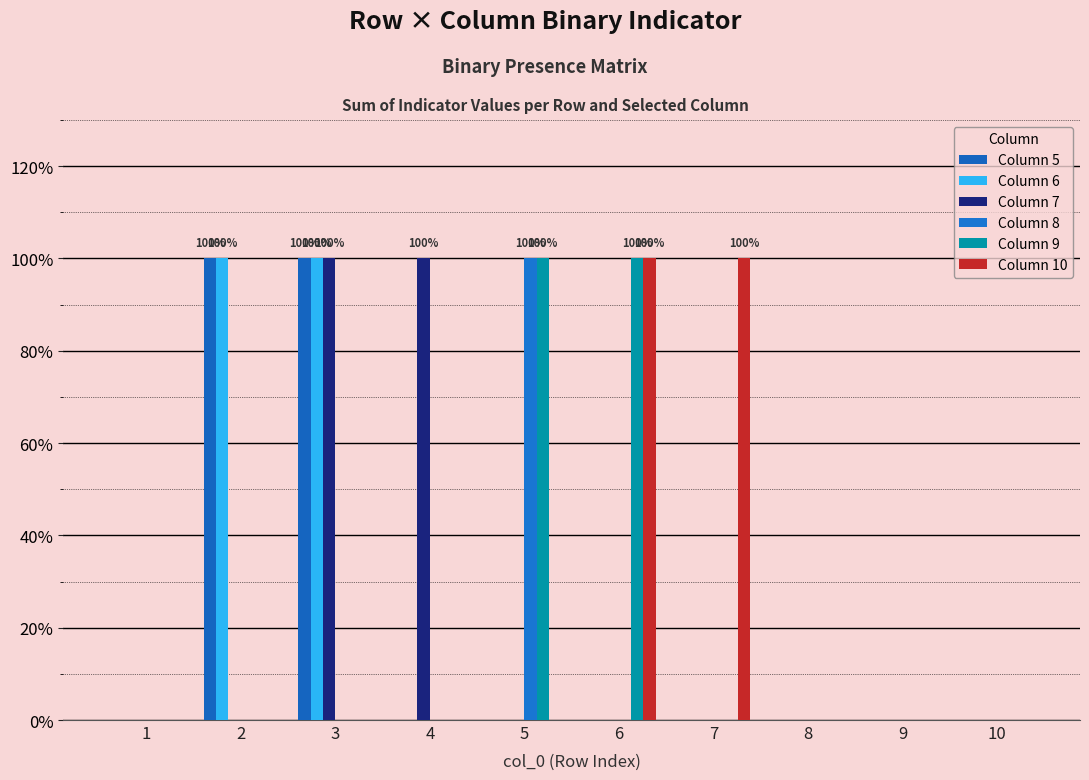

Are the bars grouped side by side (vs. stacked)?

Yes